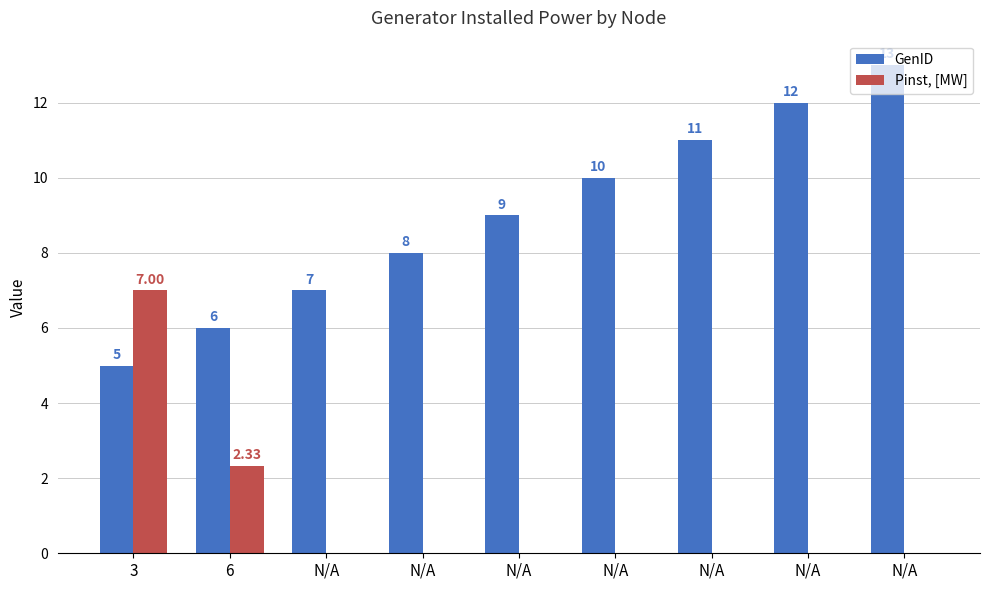

Reading right to left, extract all data points from this chart.

GenID: N/A=13.0	N/A=12.0	N/A=11.0	N/A=10.0	N/A=9.0	N/A=8.0	N/A=7.0	6=6.0	3=5.0
Pinst, [MW]: N/A=0.0	N/A=0.0	N/A=0.0	N/A=0.0	N/A=0.0	N/A=0.0	N/A=0.0	6=2.3	3=7.0